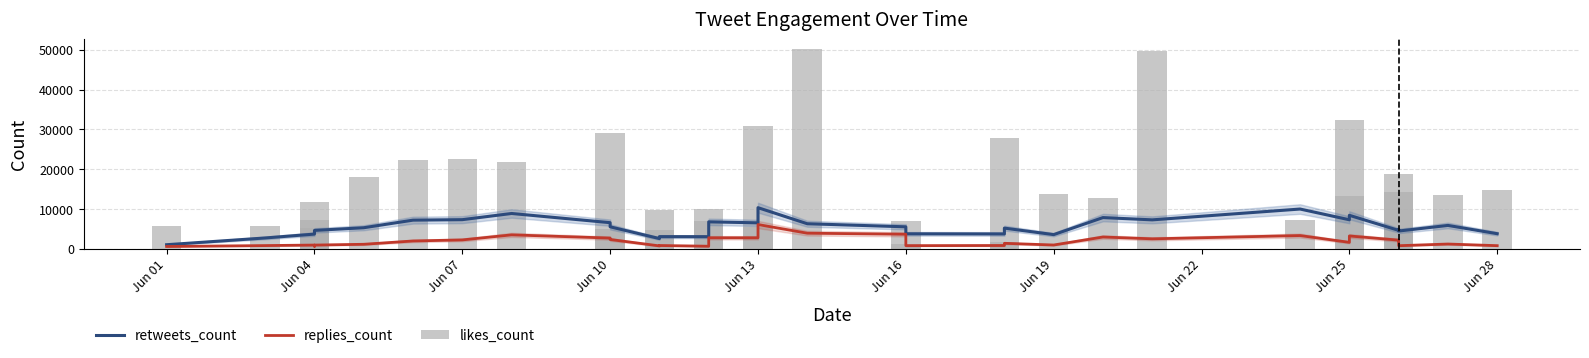

Which category has the lowest value across all series?

Jun 01